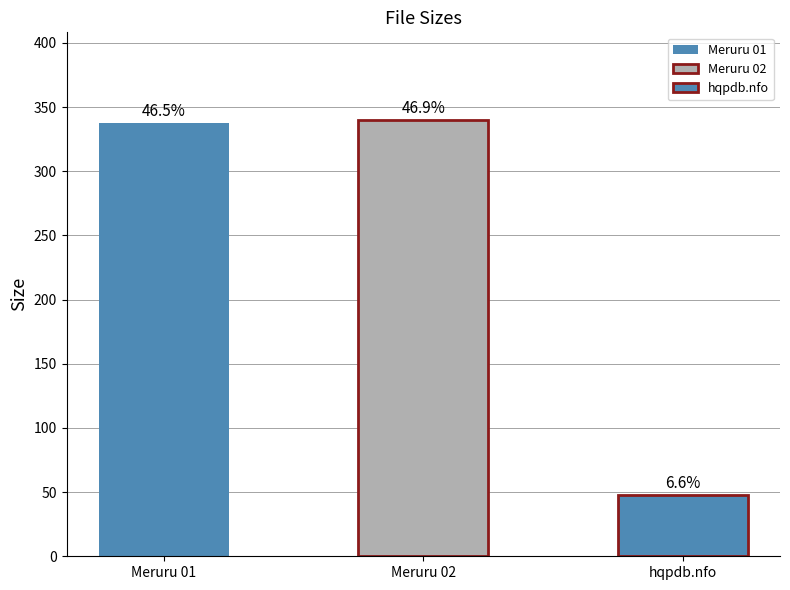

How many bars are there in total?

3